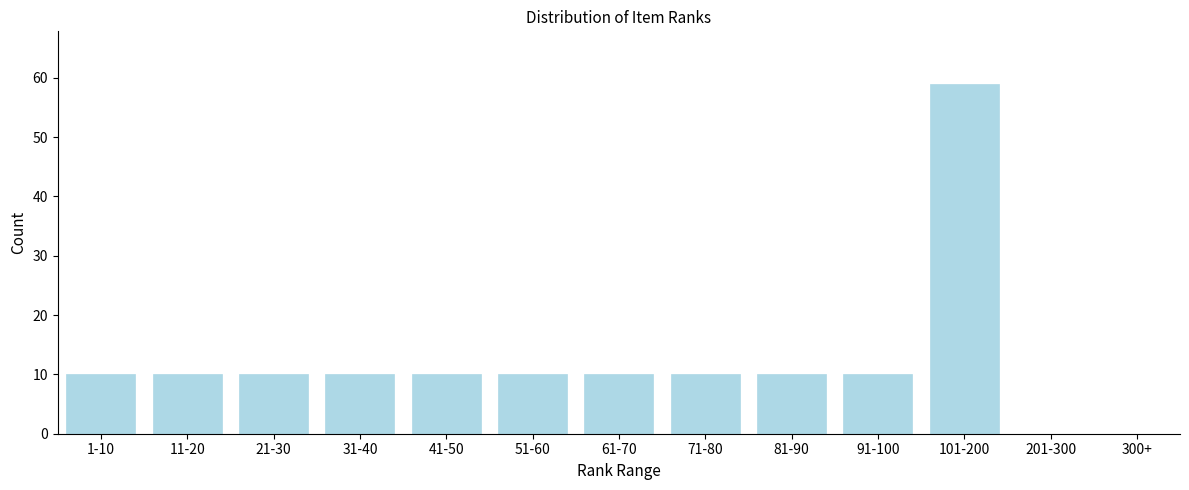

Reading right to left, extract all data points from this chart.

300+=0	201-300=0	101-200=59	91-100=10	81-90=10	71-80=10	61-70=10	51-60=10	41-50=10	31-40=10	21-30=10	11-20=10	1-10=10